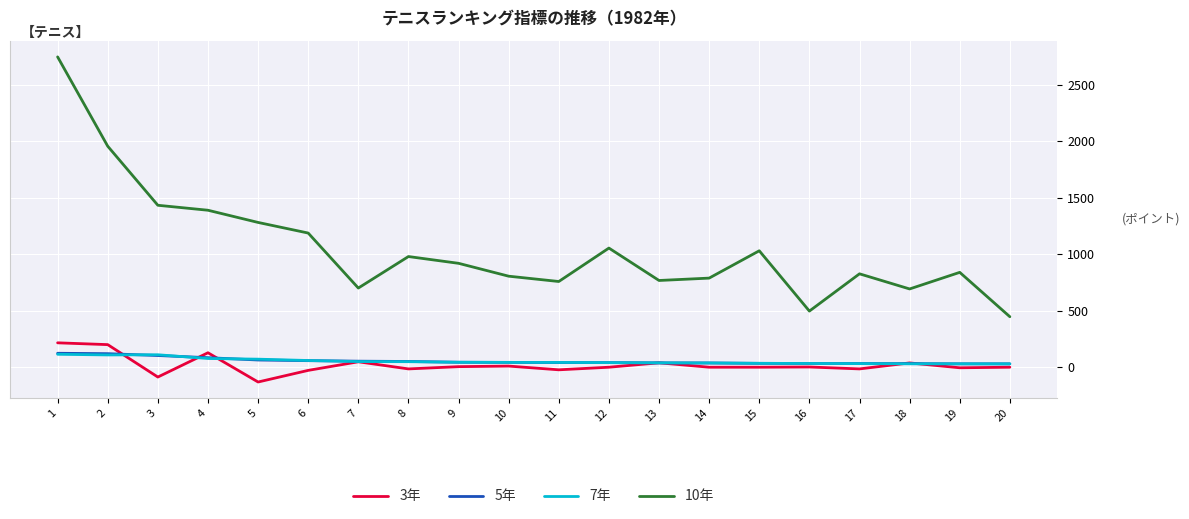

Is the value of 10年 at 15 greater than the value of 5年 at 5?

Yes